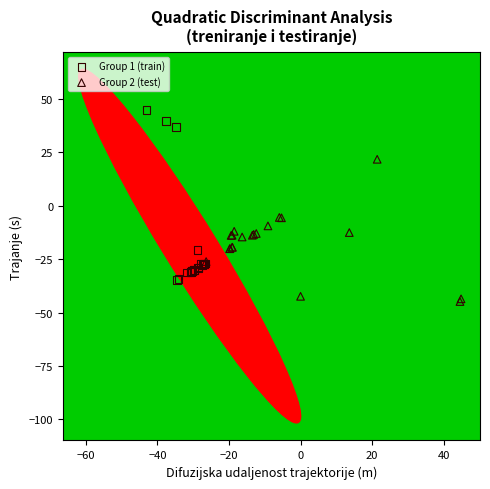

Which series has the widest spread of Y values?

Group 1 (train)